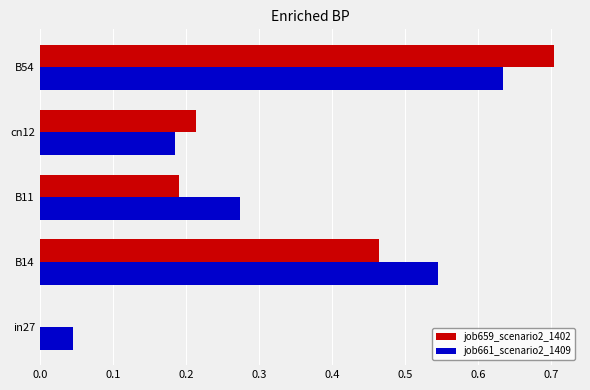

At which category is the sum across all series the highest?

B54